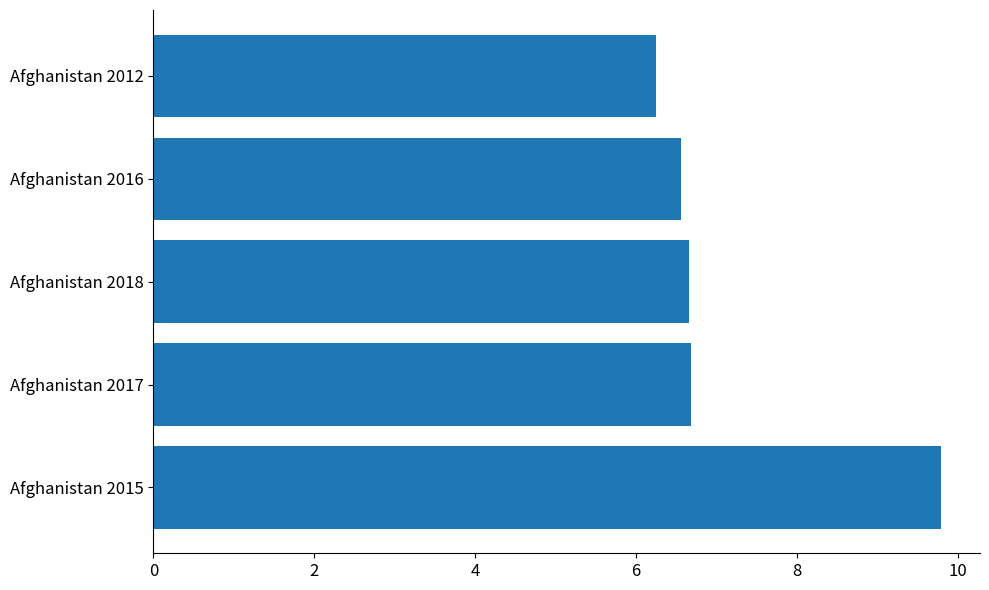

What is the ratio of the value at Afghanistan 2016 to the value at Afghanistan 2017?

1.0